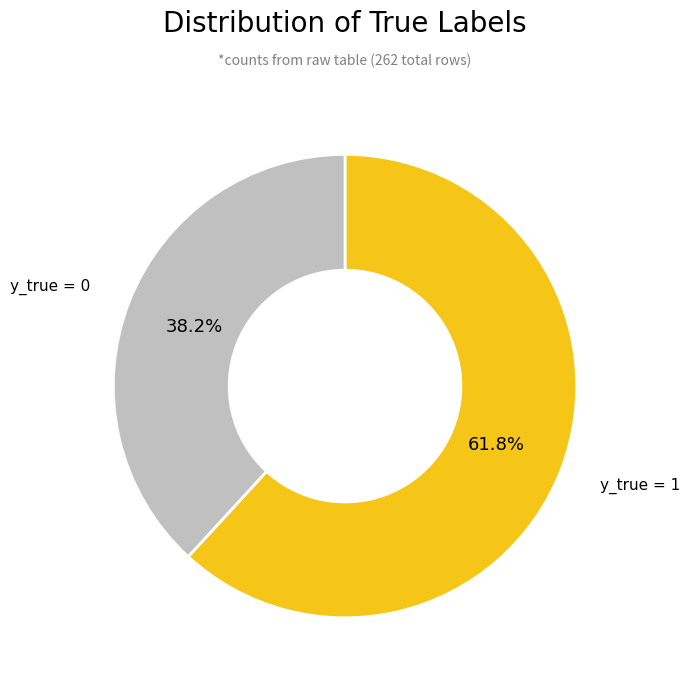

Does any single category account for the majority?

Yes